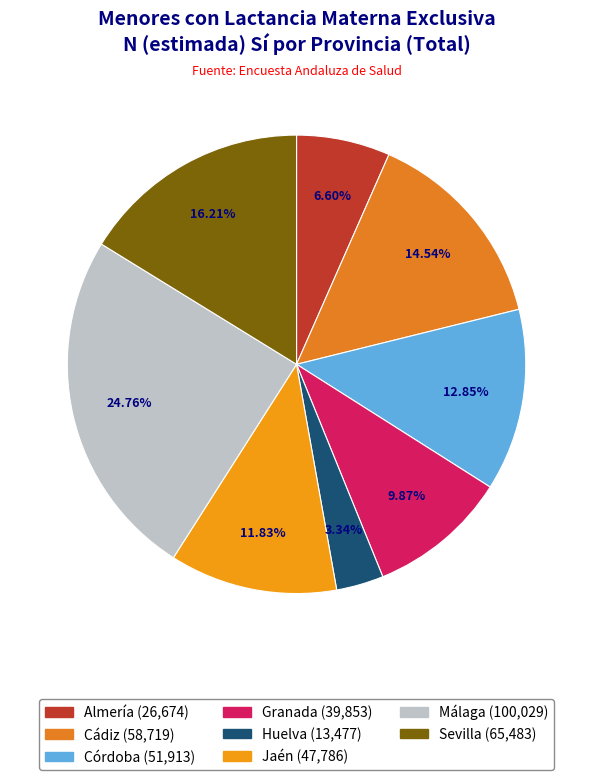

What is the largest slice in the pie chart?

Málaga